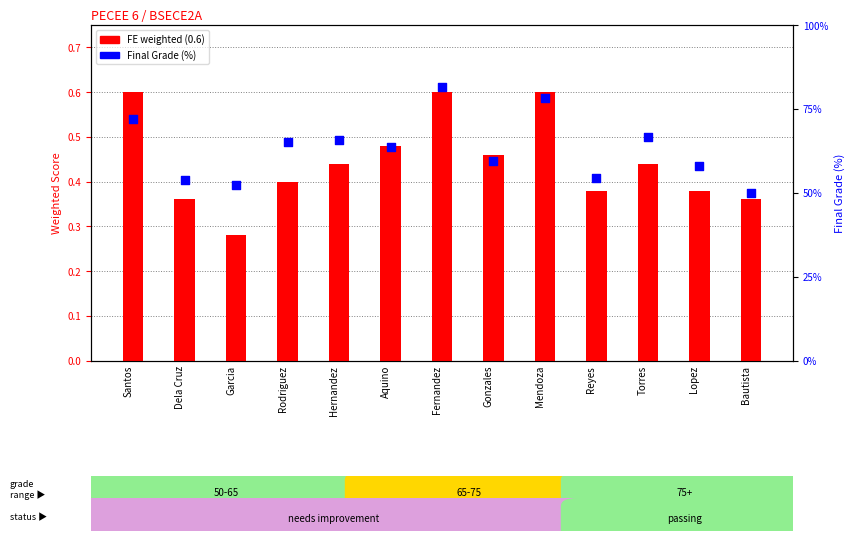

Which series contains the highest Y value?

Final Grade